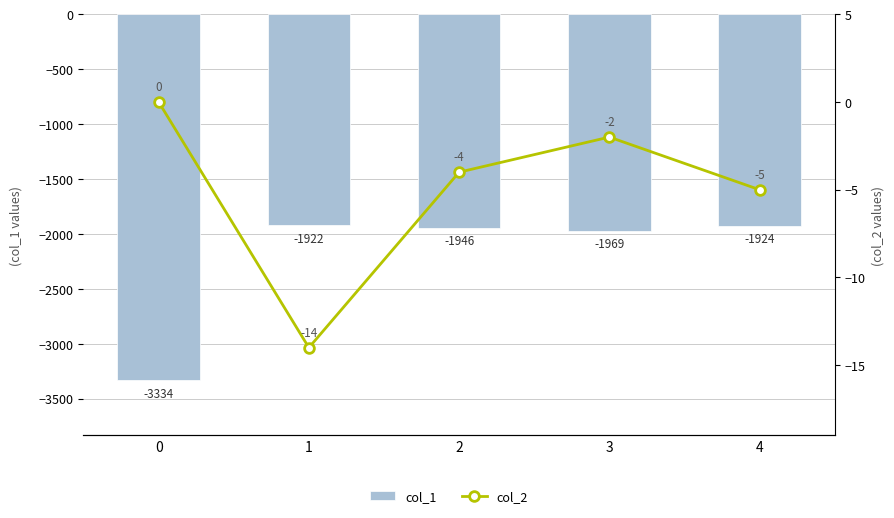

What is the sum of the col_1 values at 3 and 4?

-3893